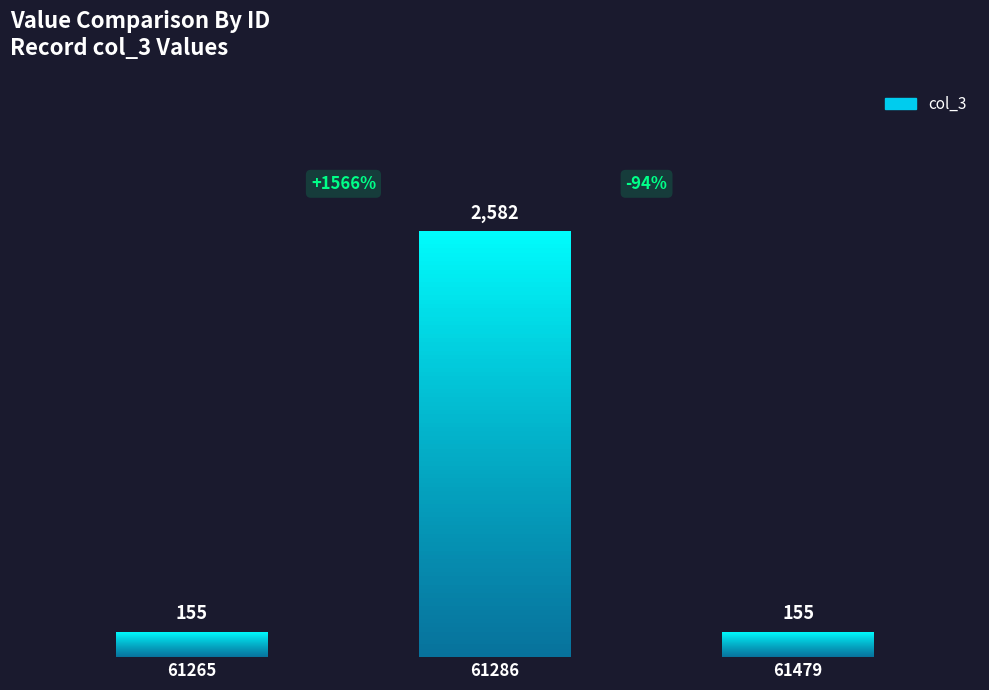

What is the approximate value at 61265, to the nearest 50?

150